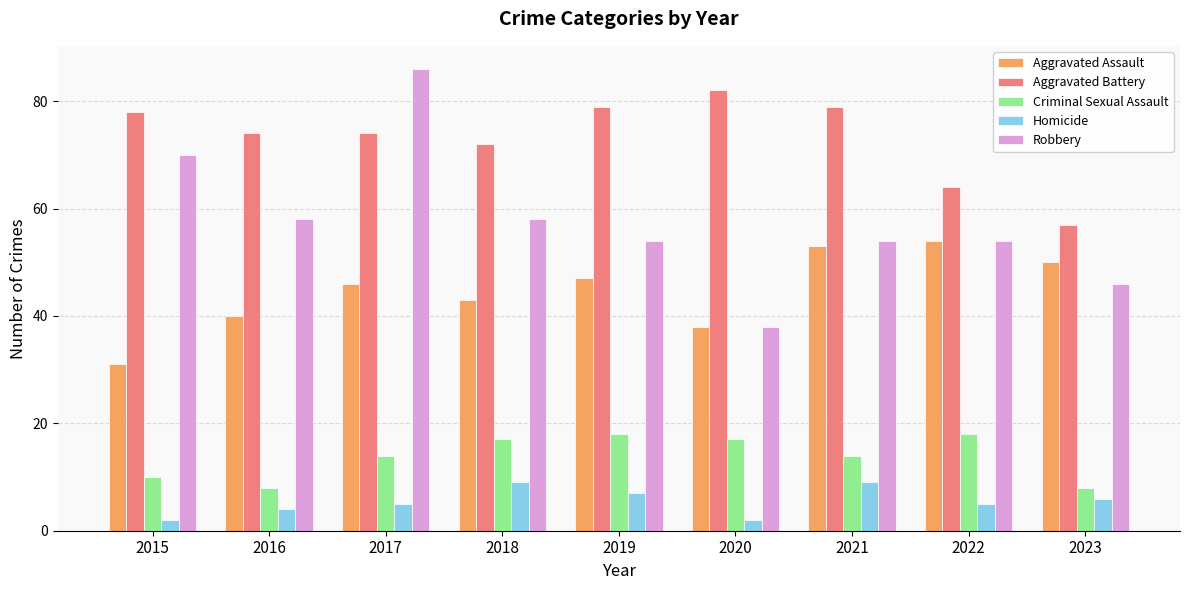

How many groups of bars are there?

9